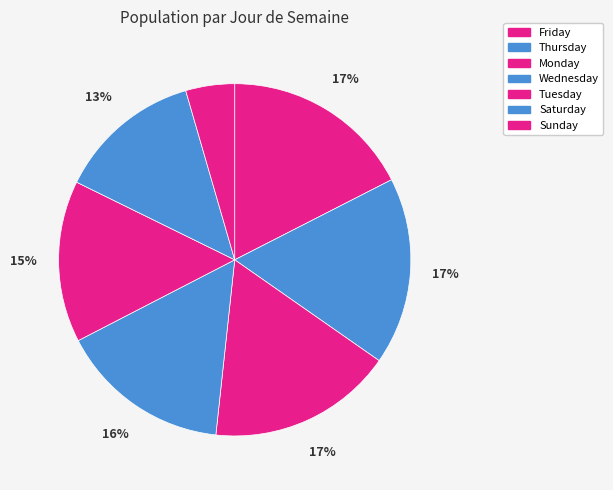

Which category has the biggest portion of the pie?

Friday